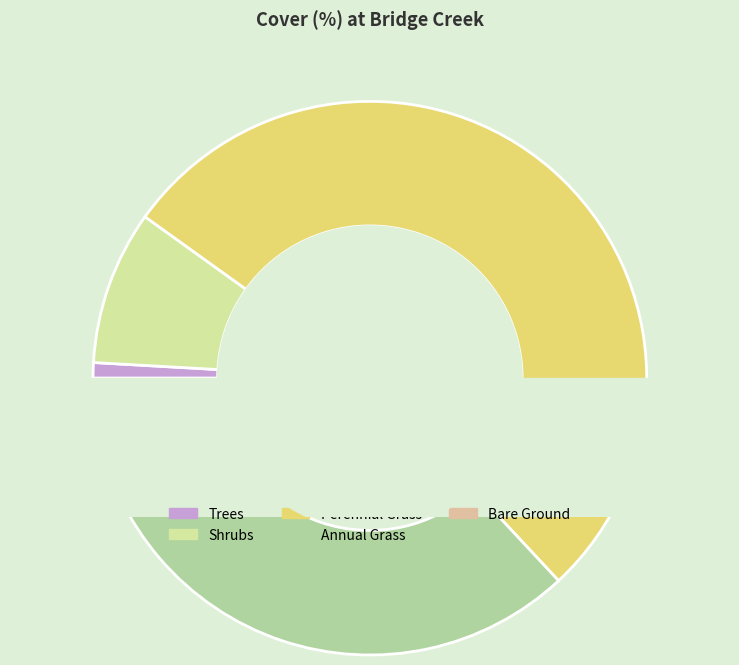

Does Trees represent more than half of the total?

No